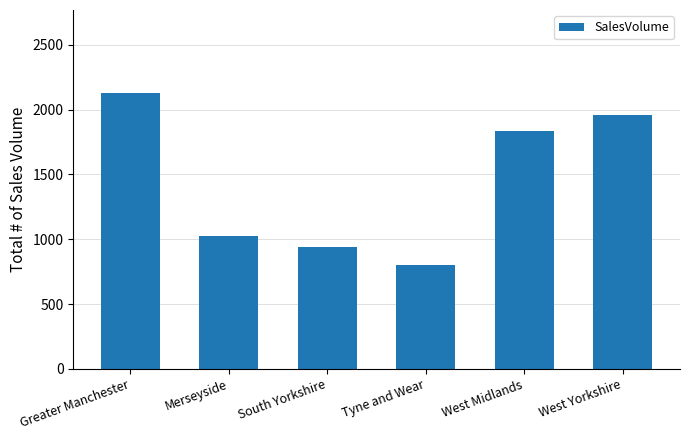

Approximately how many times larger is the value at West Yorkshire compared to Merseyside?

1.9